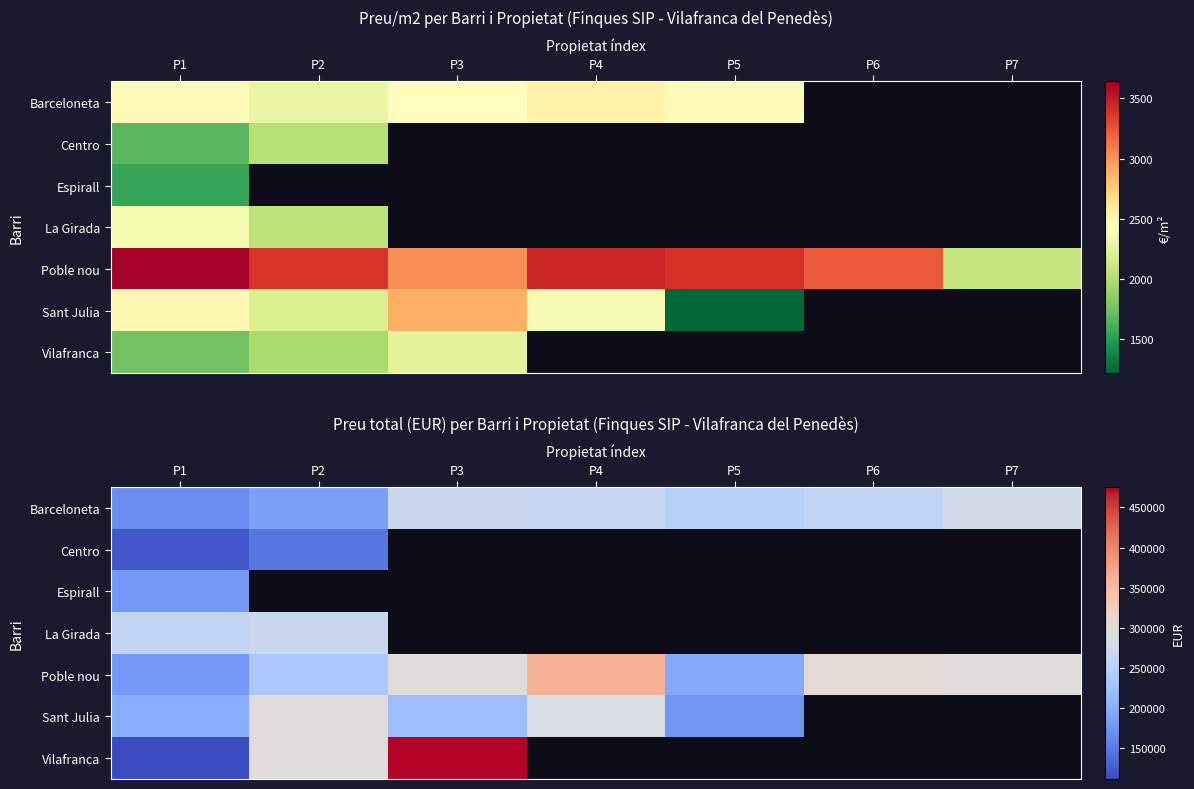

At which label is Sant Julia closest to 235500?

P3